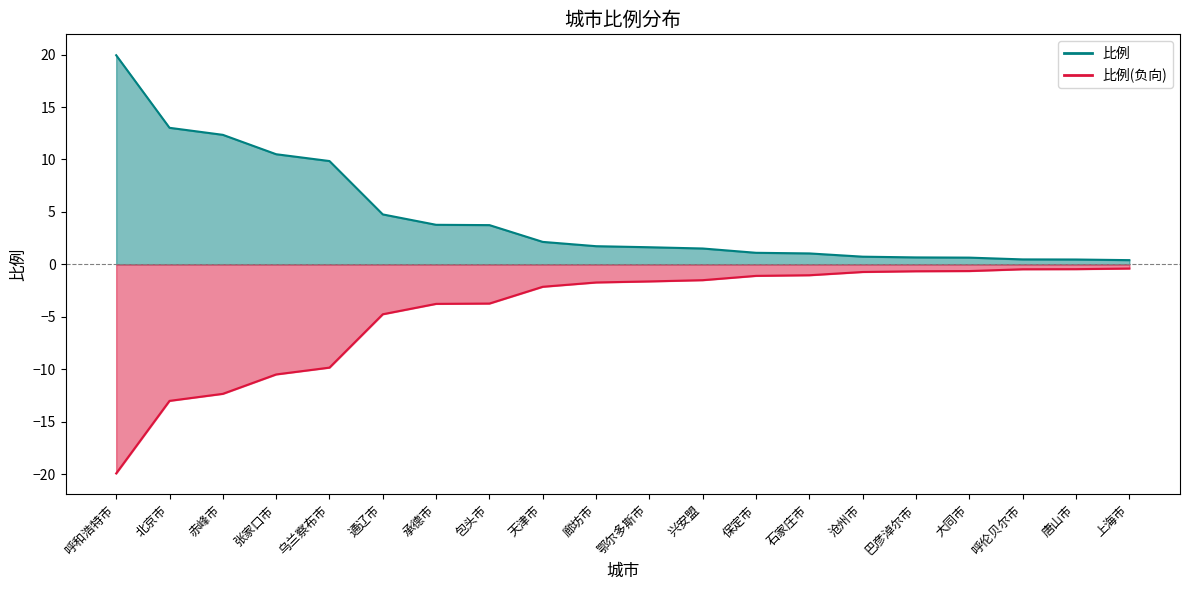

Rank the categories by value from highest to lowest.

呼和浩特市, 北京市, 赤峰市, 张家口市, 乌兰察布市, 通辽市, 承德市, 包头市, 天津市, 廊坊市, 鄂尔多斯市, 兴安盟, 保定市, 石家庄市, 沧州市, 巴彦淖尔市, 大同市, 呼伦贝尔市, 唐山市, 上海市